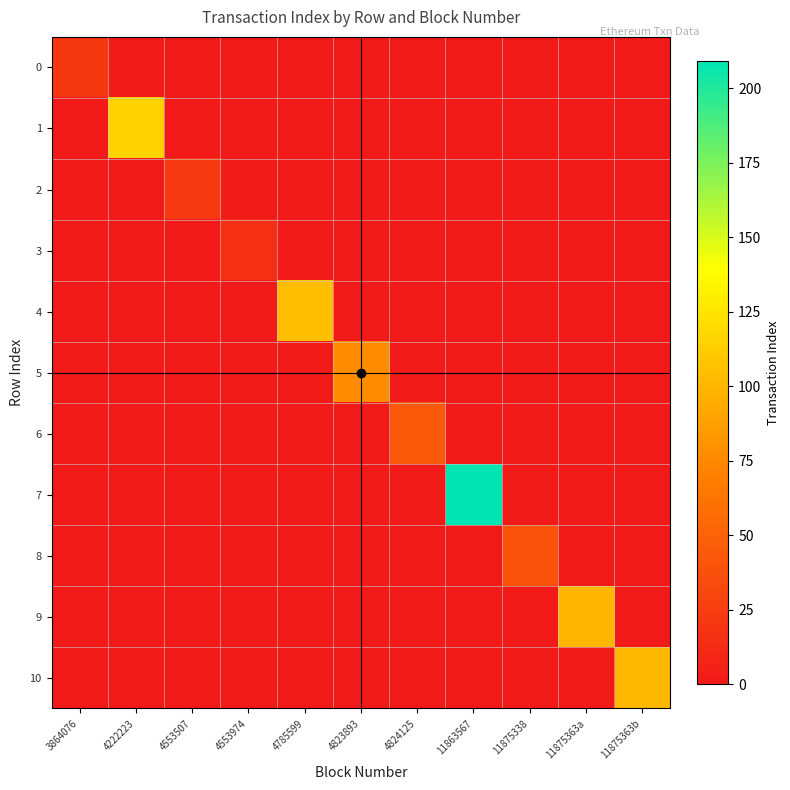

Rank the series by their maximum value, from highest to lowest.

7, 1, 4, 10, 9, 5, 6, 8, 2, 0, 3